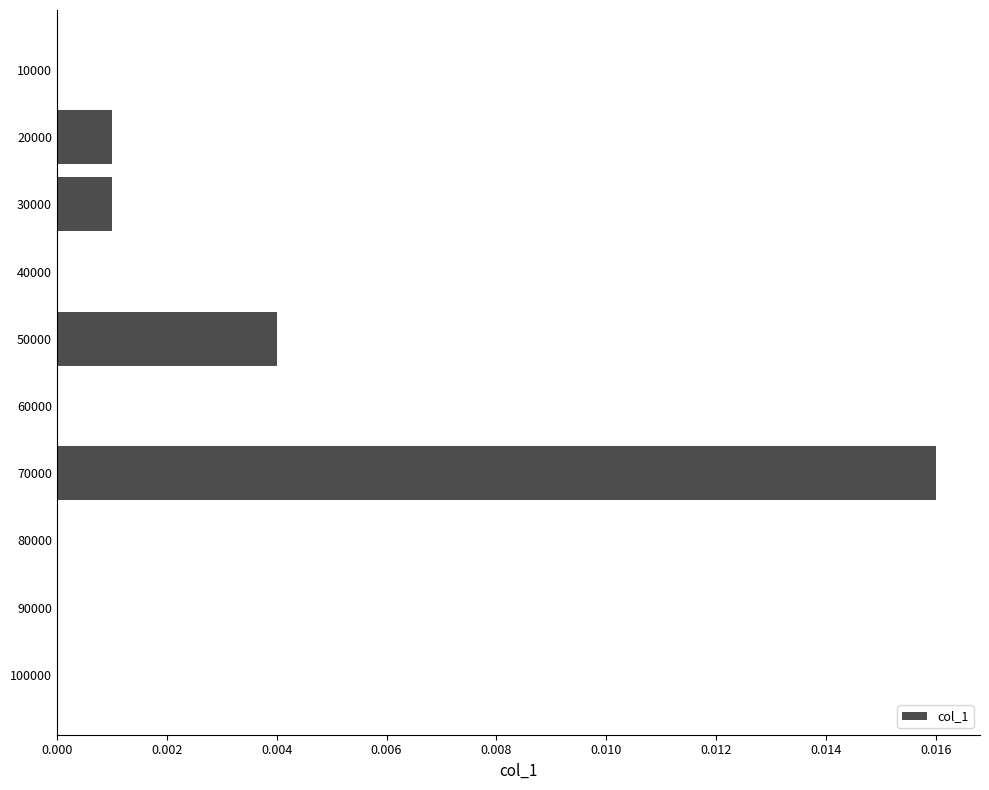

Does the chart contain stacked bars?

No